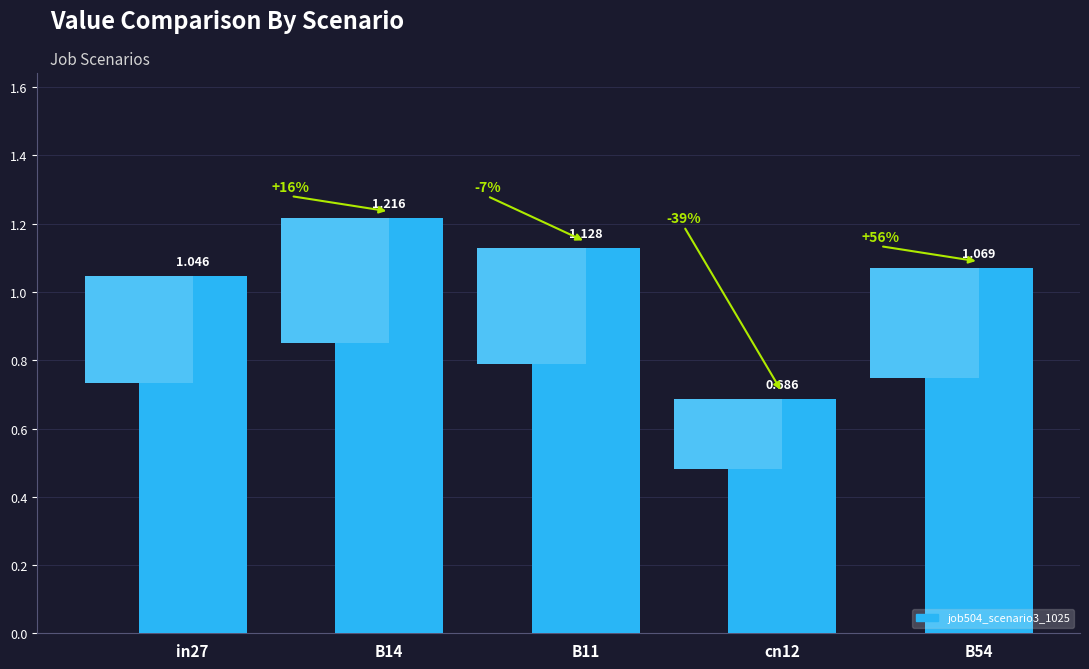

Reading left to right, what are all the values shown in this chart?

in27=1.0	B14=1.2	B11=1.1	cn12=0.7	B54=1.1